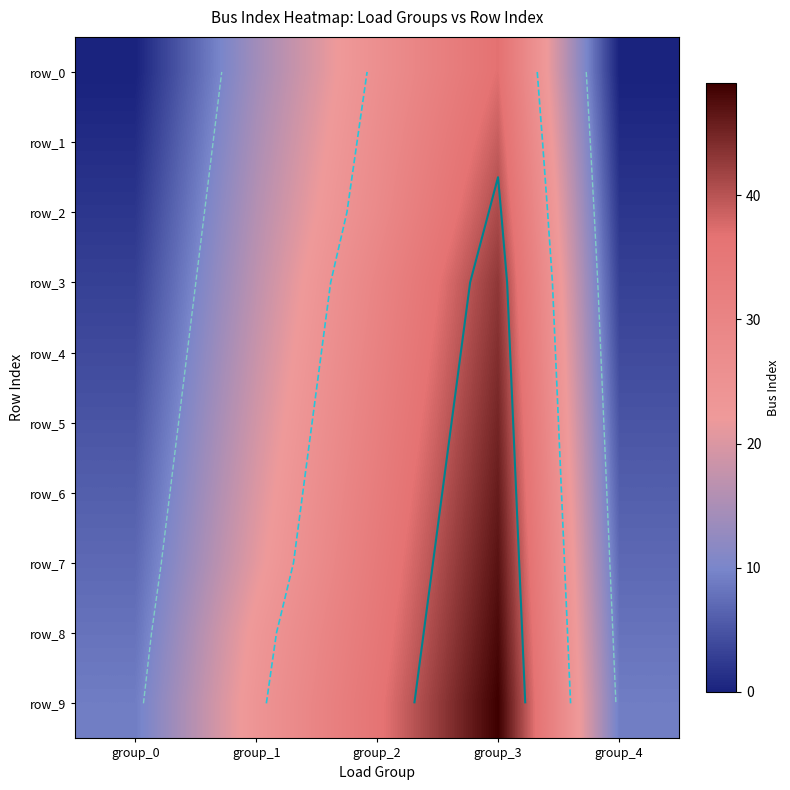

At which label does row_6 first exceed 20?

group_2